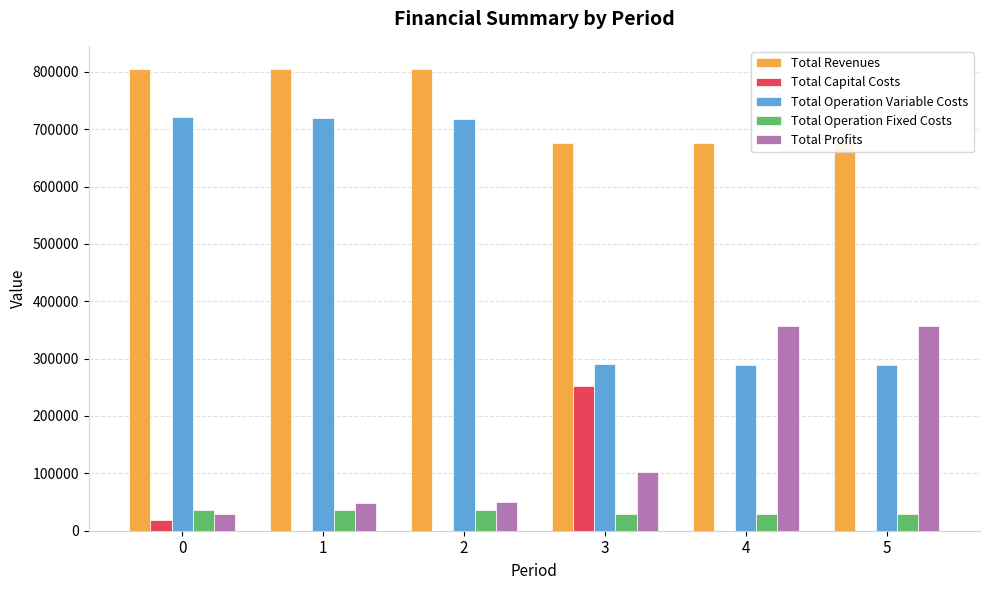

What value does the Total Profits series have at 4?

356303.8